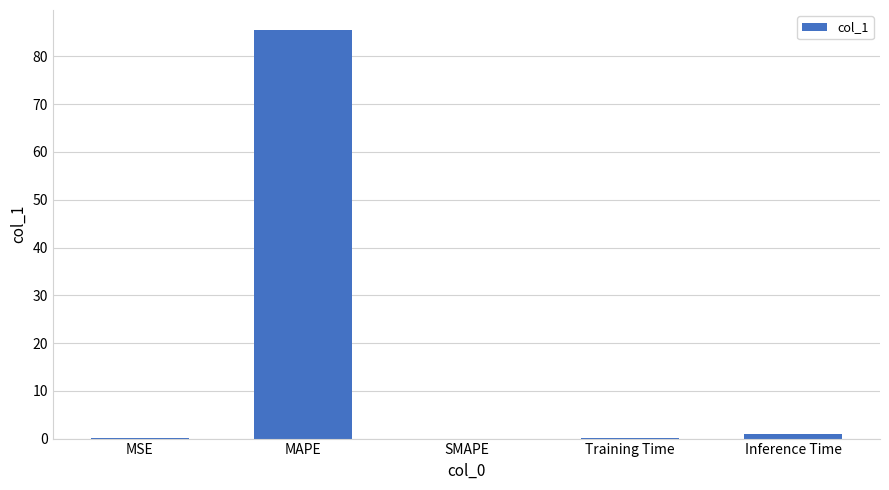

Which has a higher value, Training Time or Inference Time?

Inference Time